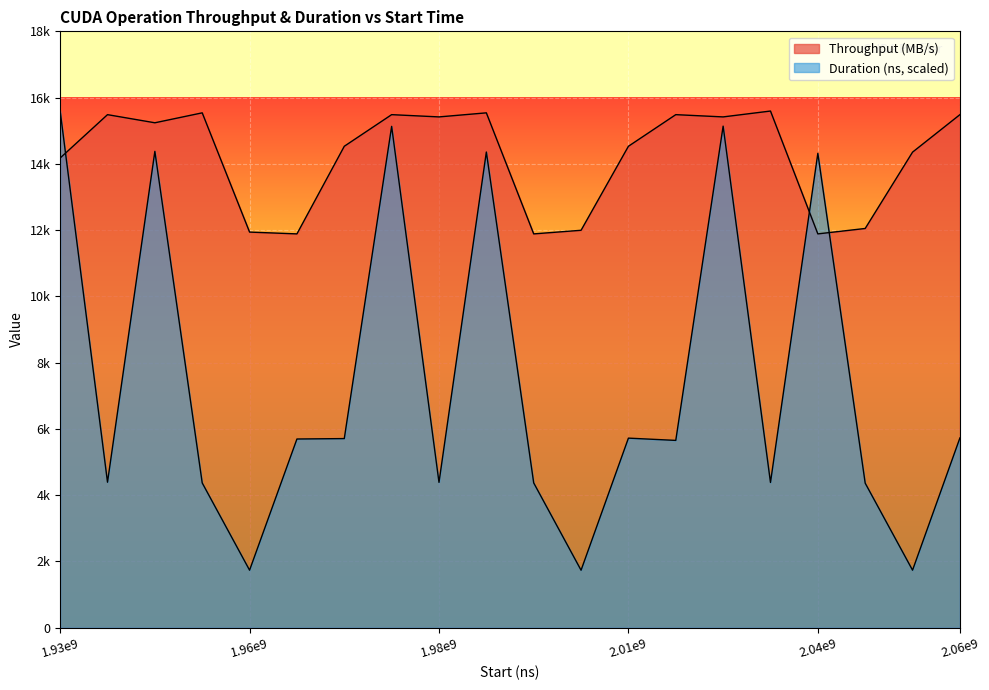

Where do Throughput (MB/s) and Duration (ns) first cross each other?

1930320932 and 1942870608